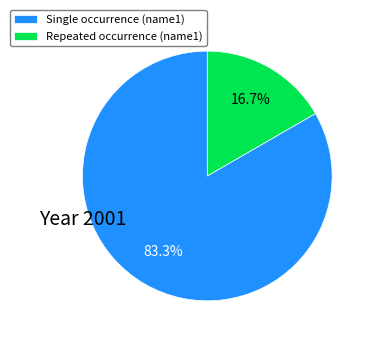

Between Repeated occurrence (name1) and Single occurrence (name1), which is larger?

Single occurrence (name1)